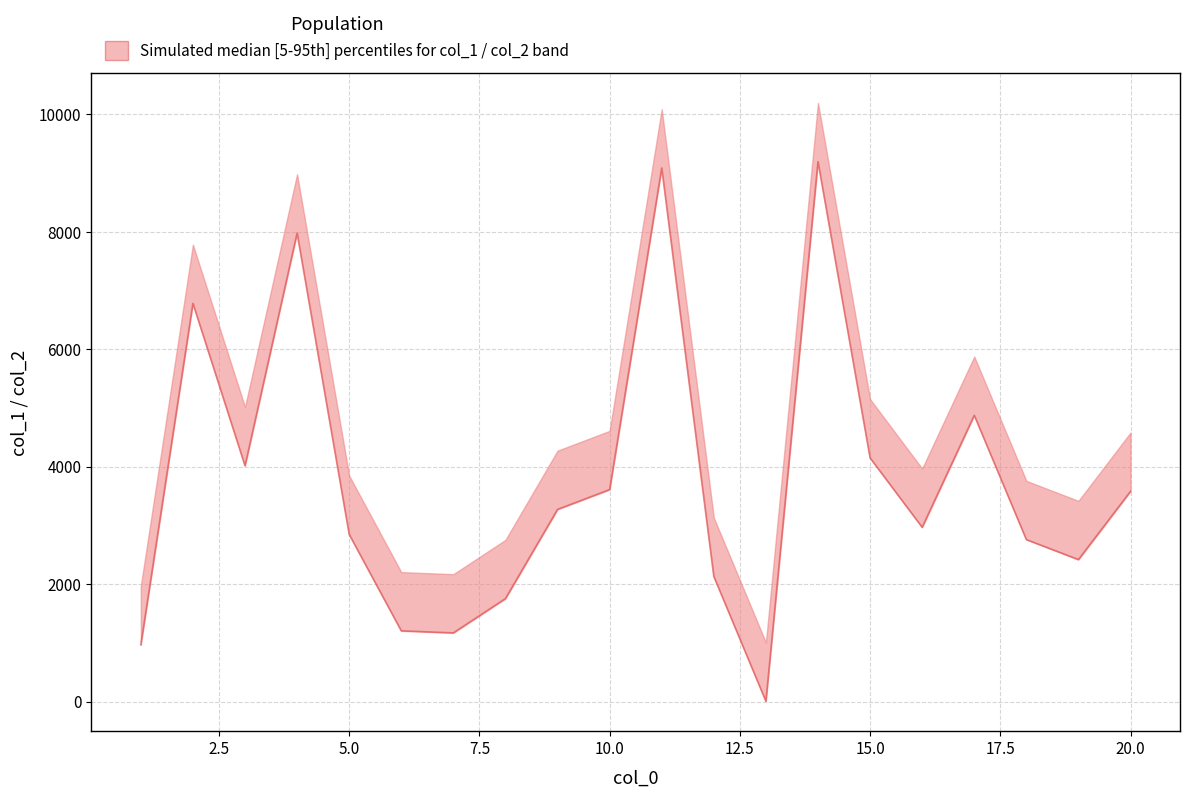

How many points are higher than both their immediate neighbors (excluding endpoints)?

5